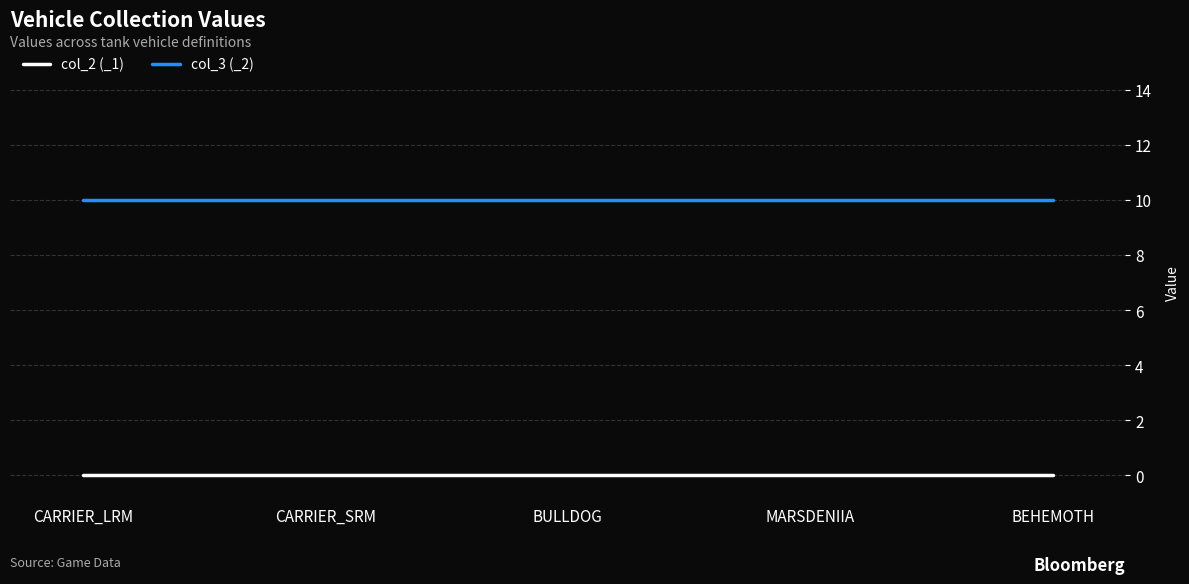

True or false: col_2 (_1) and col_3 (_2) cross at least once.

False